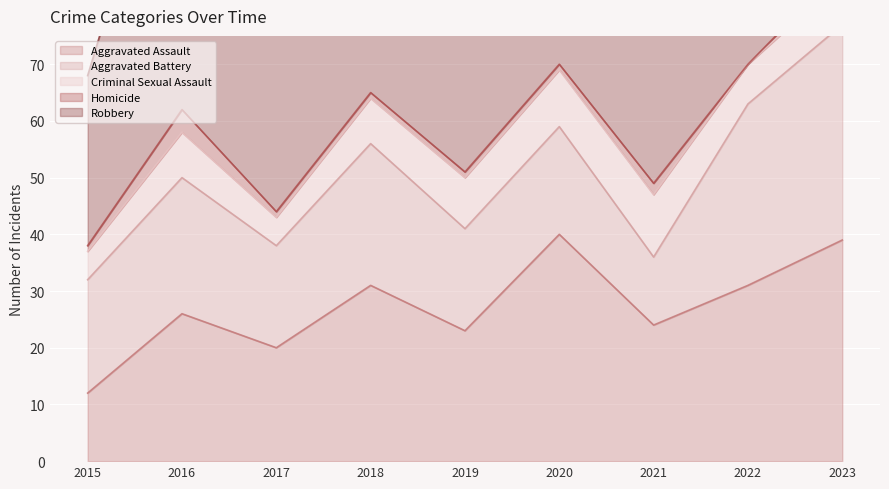

What is the value of the Aggravated Battery point at the 6th from the left?

19